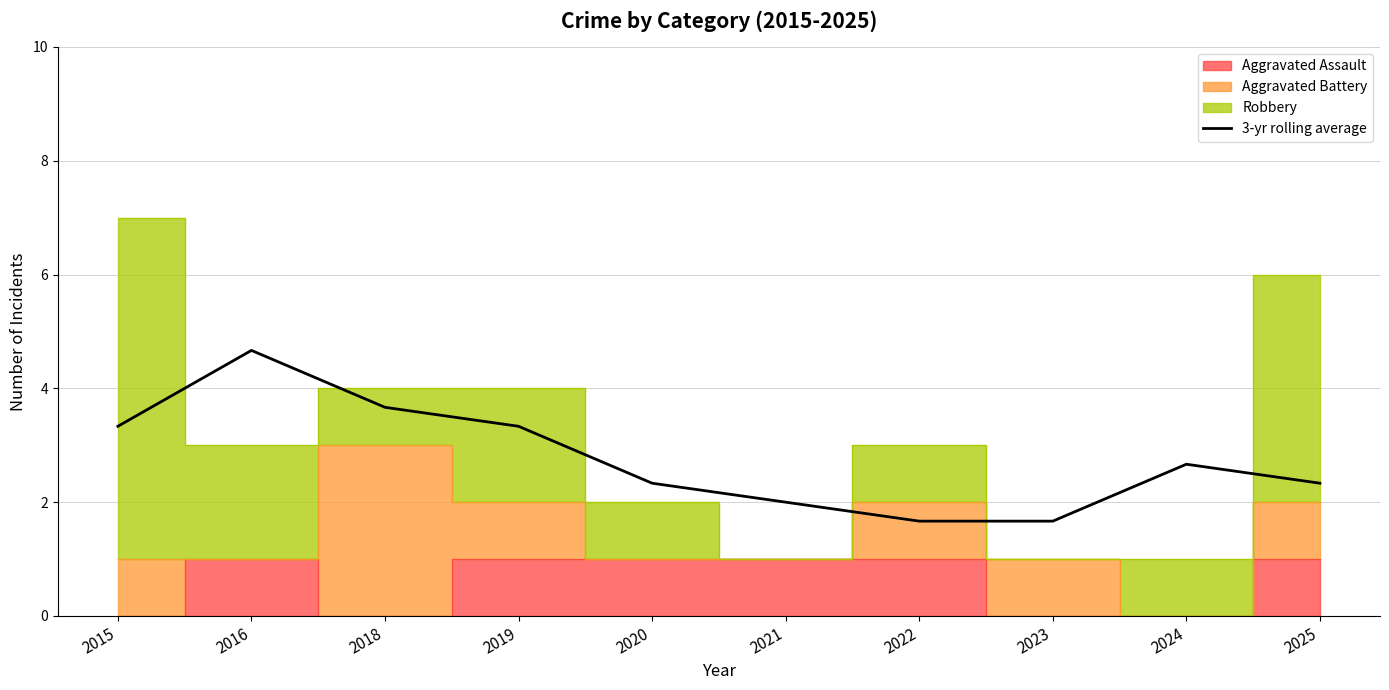

What is the ratio of the value at 2024 to the value at 2015?

0.8